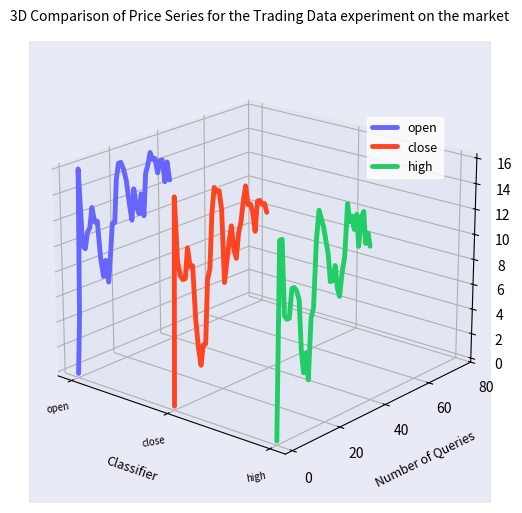

After their last crossing, which series has the higher values: high or close?

close